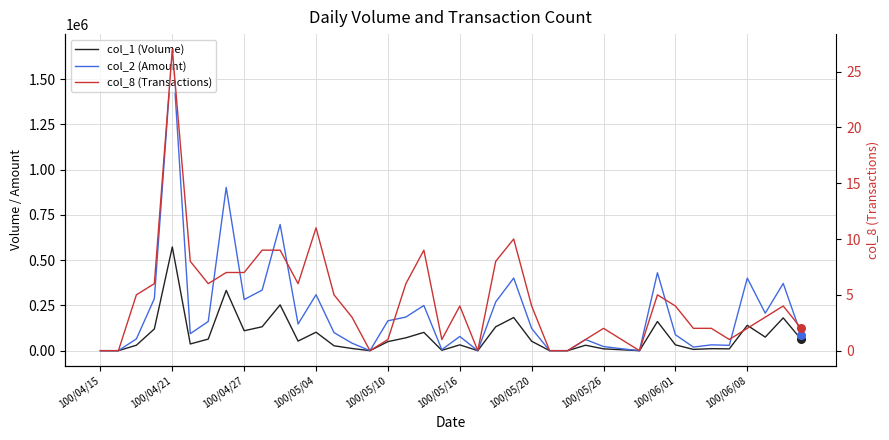

Which series has the largest Y range (max minus min)?

col_2 (Amount)